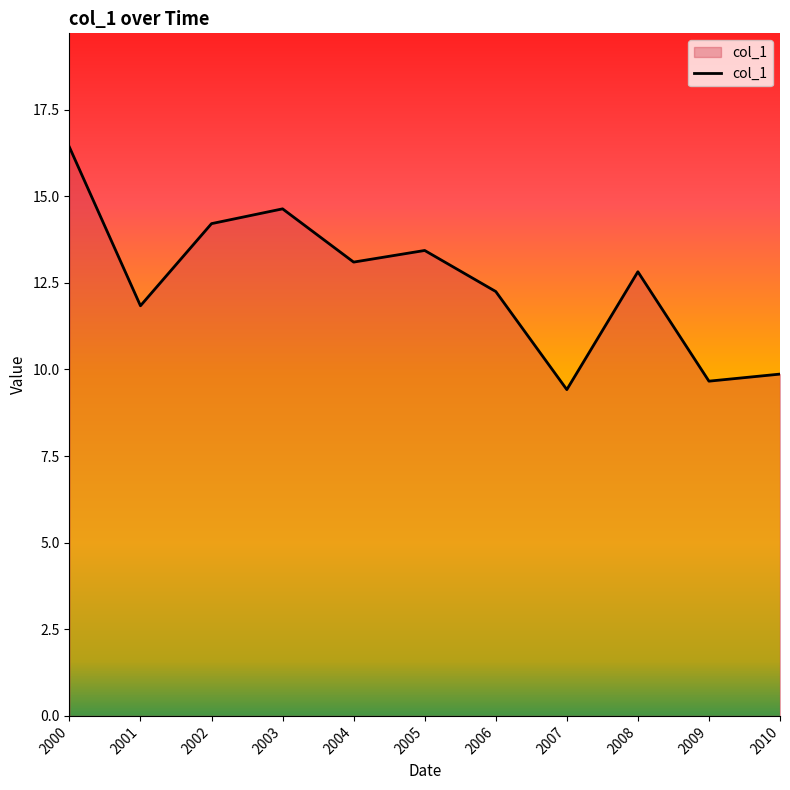

At which label does the data first exceed 12?

2000